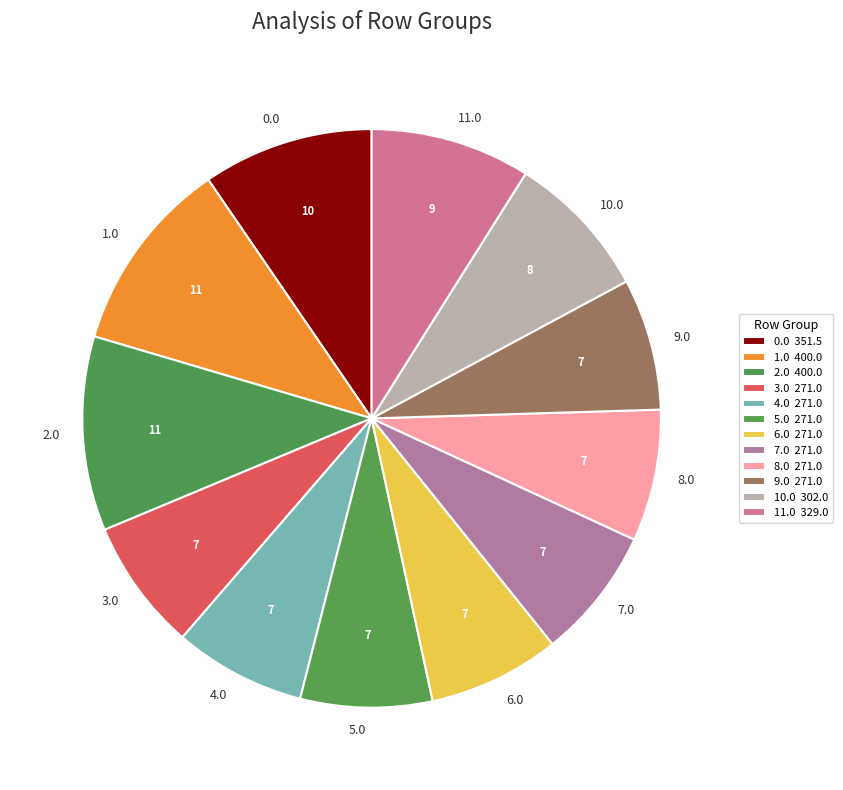

Does 11.0 represent more than half of the total?

No